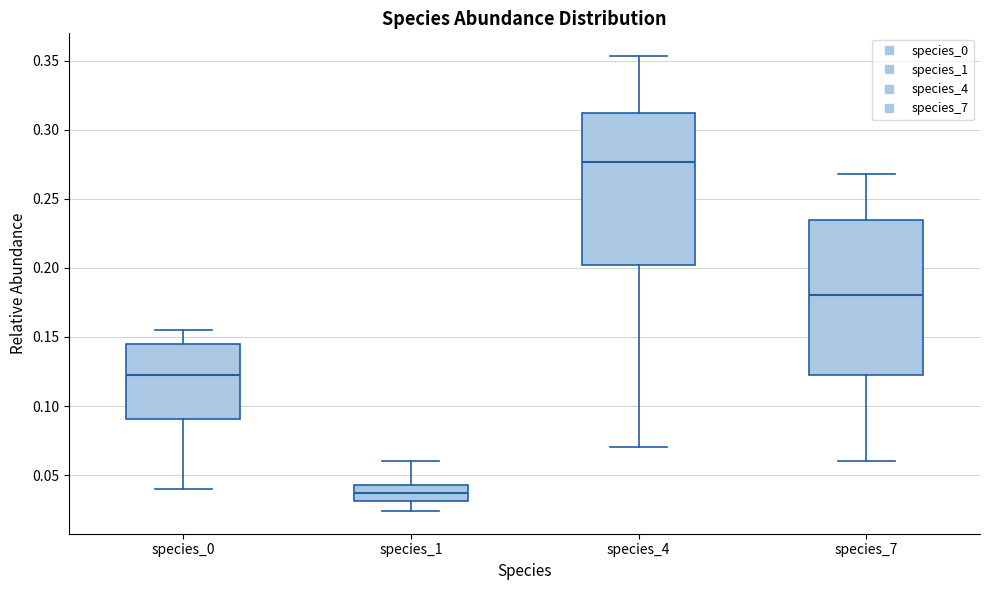

Reading left to right, read every box against the y-axis: the position of its median line, the range the box covers, and the ends of its whiskers. The values are not printed on the chart, so give them approximately, as read against the axis.

species_0: median 0.120, box 0.090 to 0.145, whiskers 0.040 to 0.155
species_1: median 0.035, box 0.030 to 0.045, whiskers 0.025 to 0.060
species_4: median 0.275, box 0.200 to 0.315, whiskers 0.070 to 0.355
species_7: median 0.180, box 0.120 to 0.235, whiskers 0.060 to 0.270